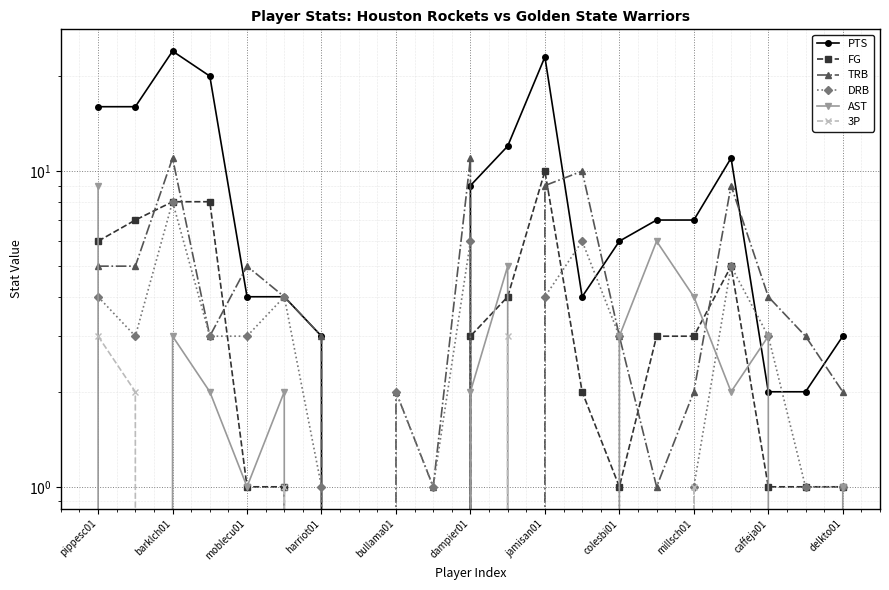

After their last crossing, which series has the higher values: AST or PTS?

PTS